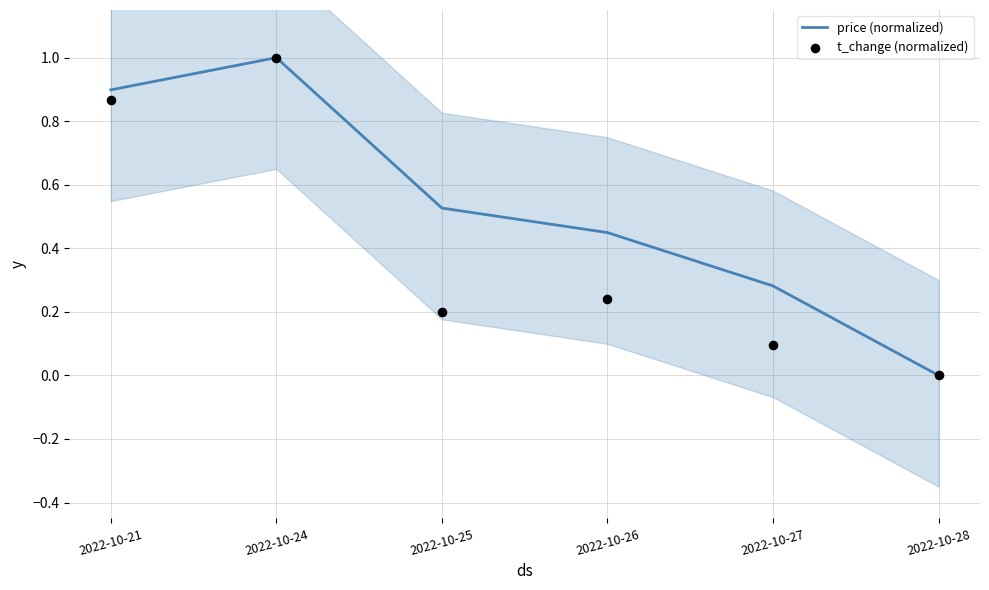

Is the value of price (normalized) at 2022-10-24 greater than the value of t_change (normalized) at 2022-10-28?

Yes